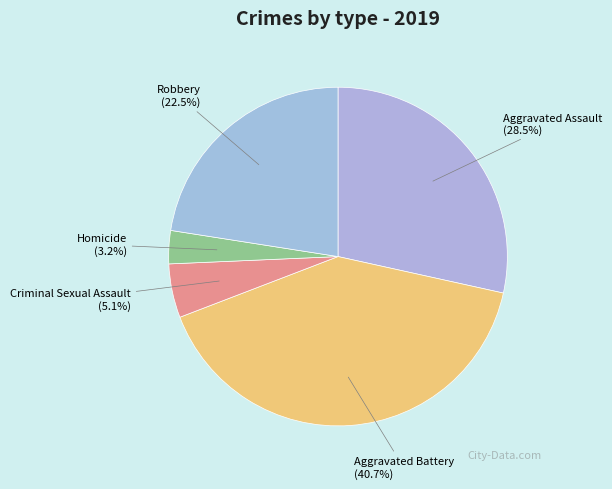

Rank the categories by value from lowest to highest.

Homicide, Criminal Sexual Assault, Robbery, Aggravated Assault, Aggravated Battery